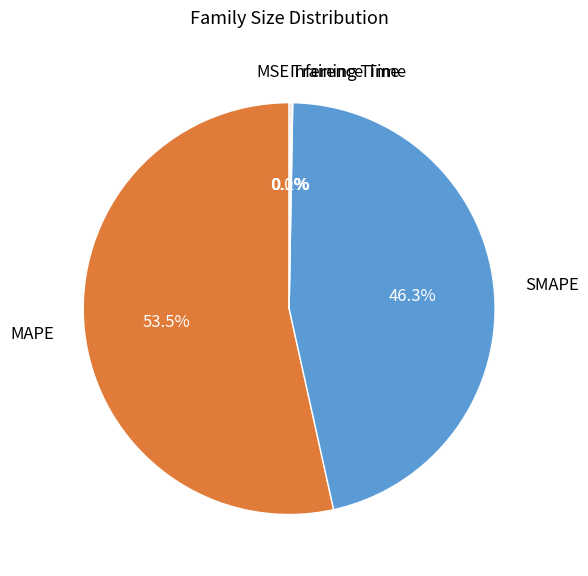

What is the majority slice?

MAPE